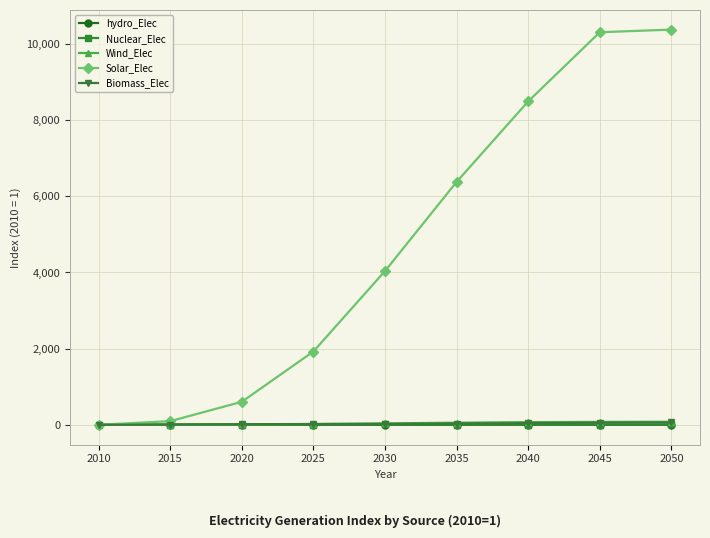

Between 2025 and 2030, which series saw the biggest shift?

Solar_Elec